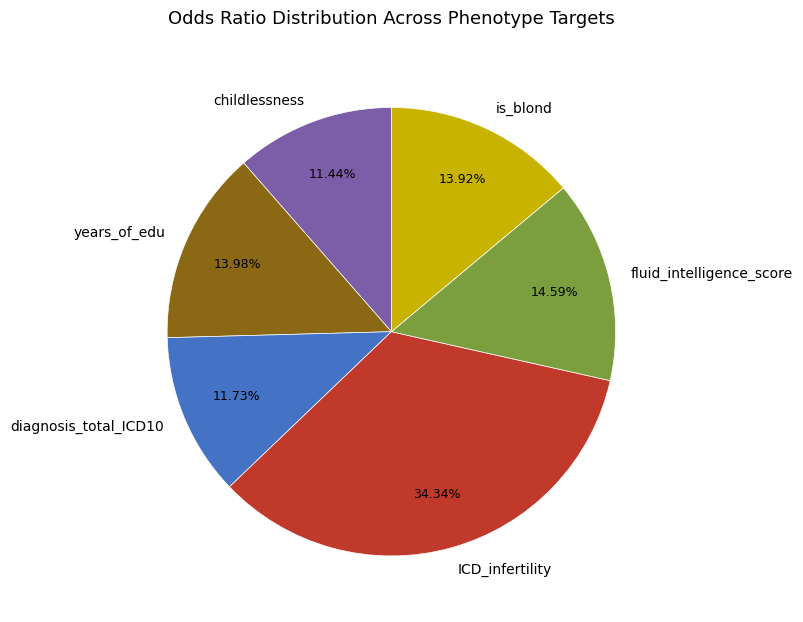

Do years_of_edu and ICD_infertility together represent more than half of the pie?

No